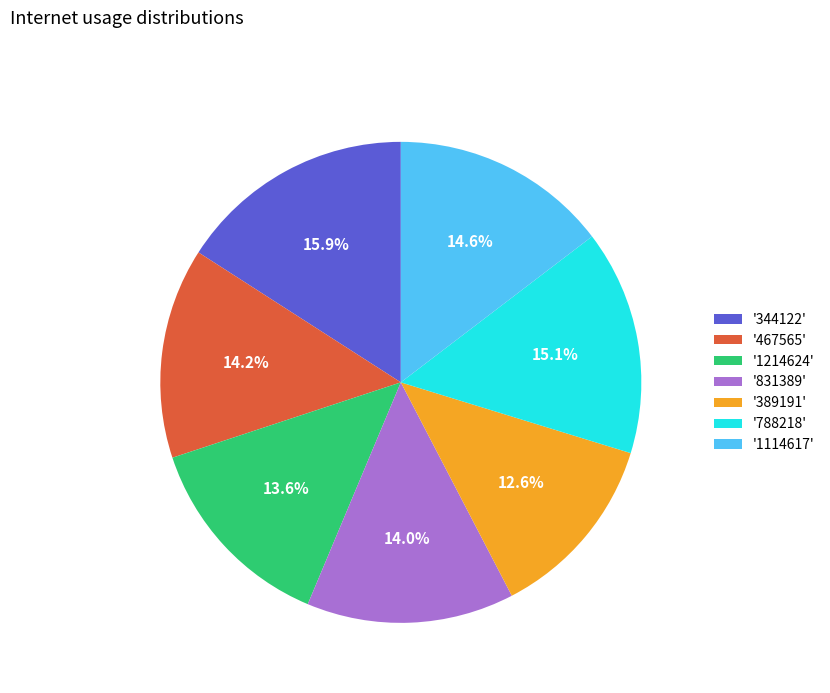

How many slices are in this pie chart?

7